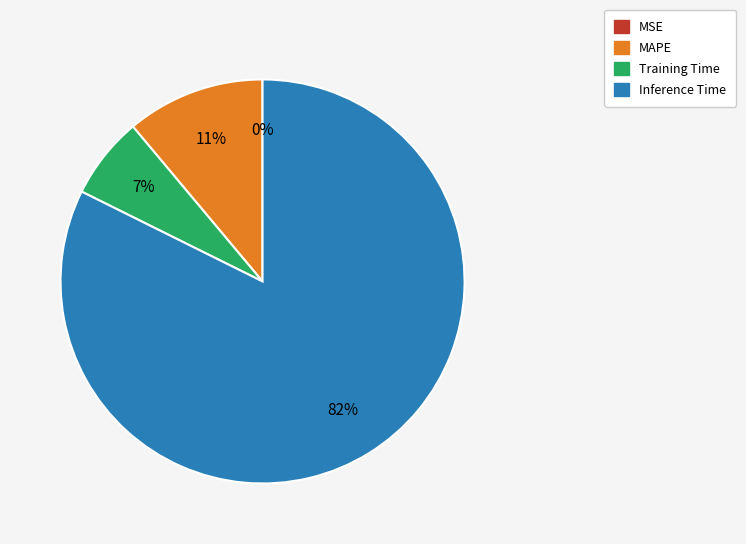

To the nearest percent, what is the difference between the largest and smallest slice percentages?

82%